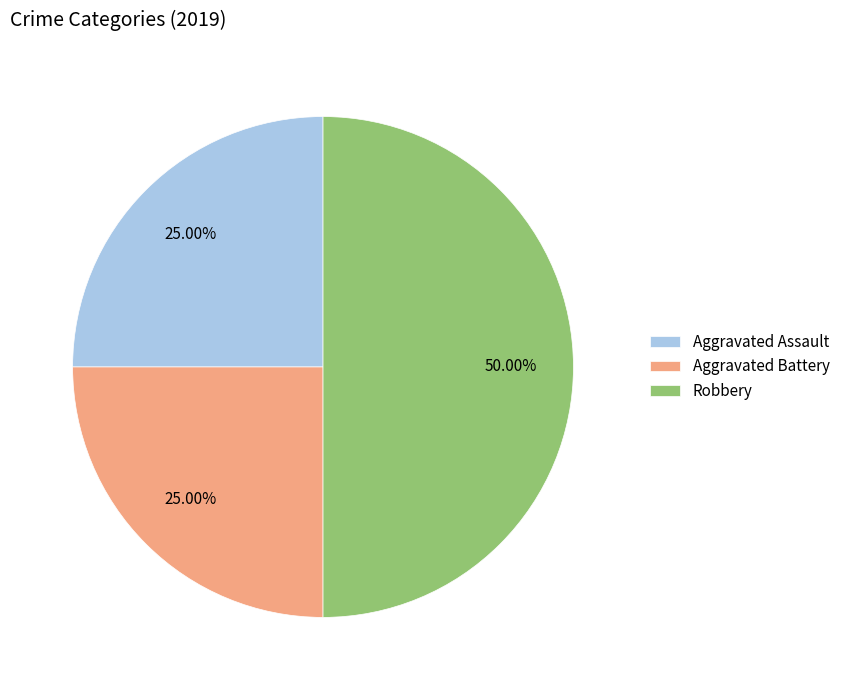

What portion of the pie excludes Aggravated Battery?

75.0%